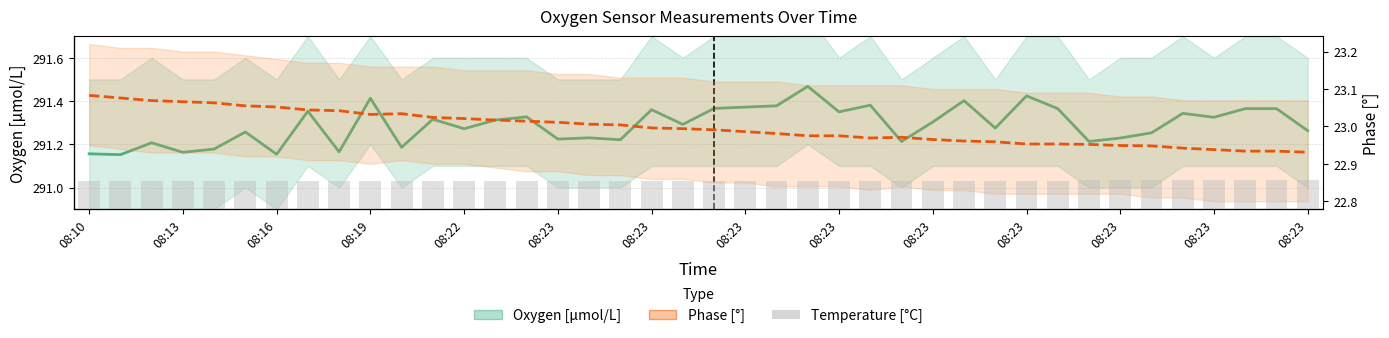

Are the bars horizontal?

No